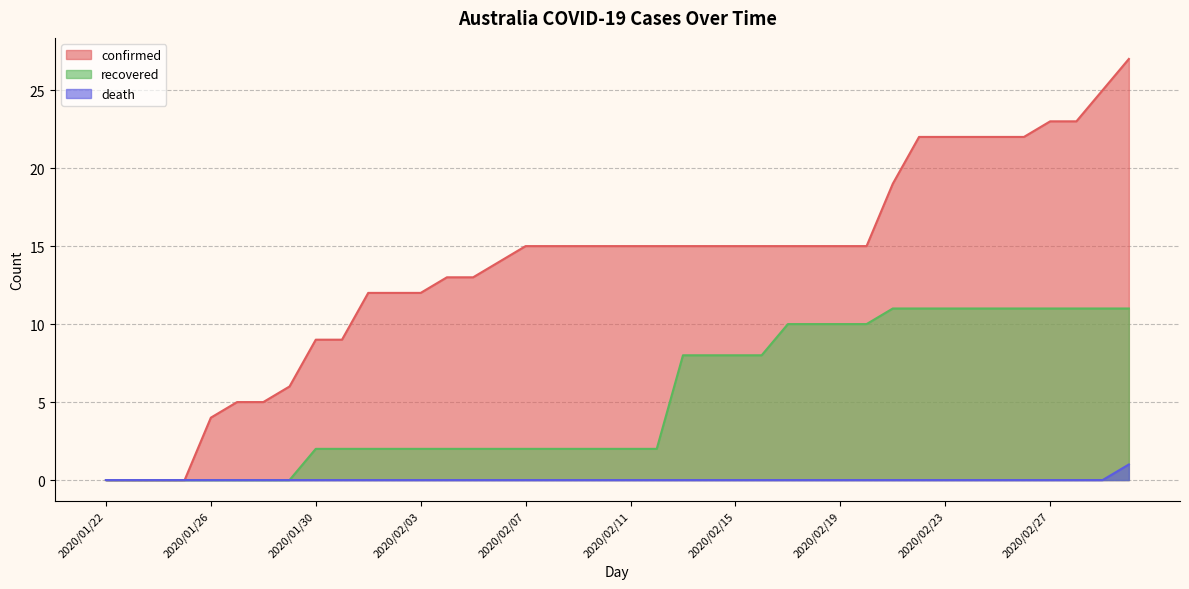

Rank the series at 2020/01/25 from lowest to highest value.

confirmed, recovered, death